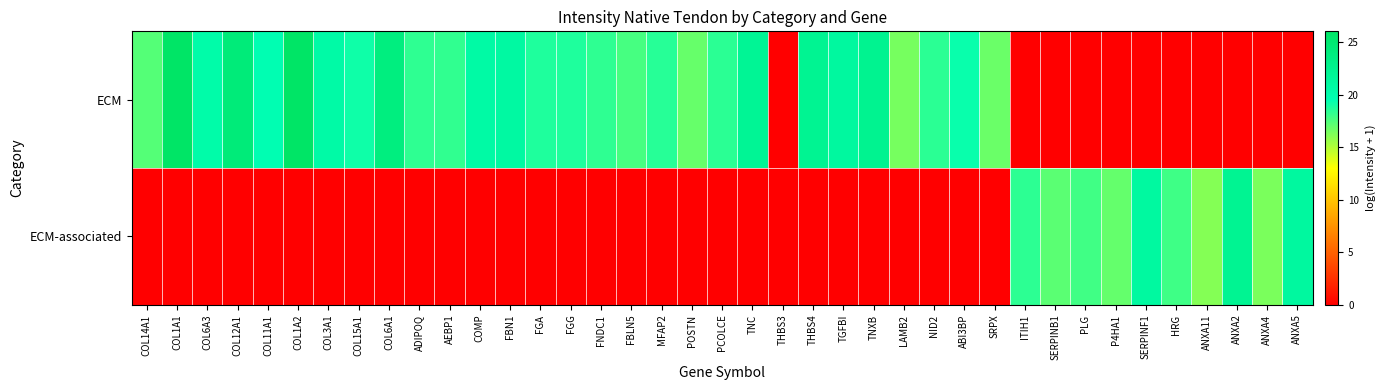

At ANXA4, list the series in order from smallest to largest.

ECM, ECM-associated